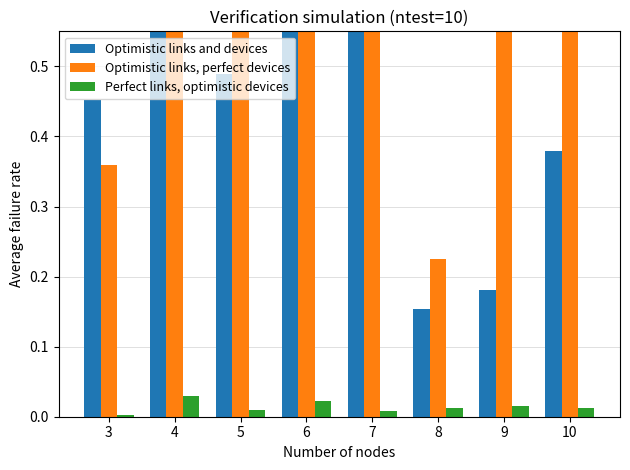

Between 8 and 10, which is larger?

10